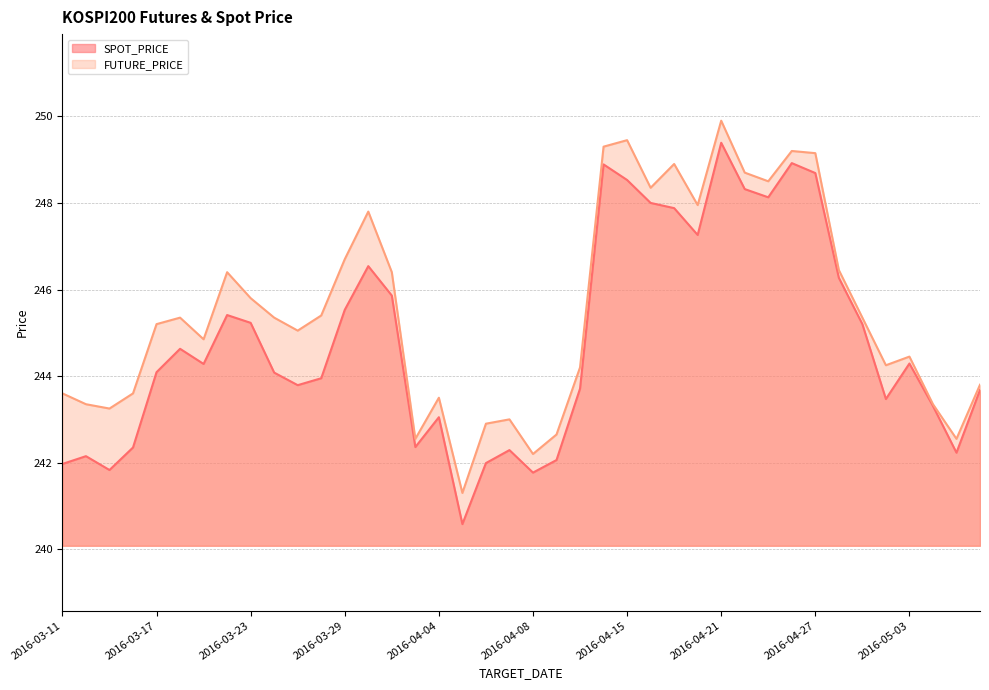

Reading left to right, list all the values displayed in this chart.

SPOT_PRICE: 242.0	242.2	241.8	242.3	244.1	244.6	244.3	245.4	245.2	244.1	243.8	243.9	245.5	246.5	245.9	242.4	243.1	240.6	242.0	242.3	241.8	242.1	243.7	248.9	248.5	248.0	247.9	247.3	249.4	248.3	248.1	248.9	248.7	246.3	245.2	243.5	244.3	243.3	242.2	243.7
FUTURE_PRICE: 243.6	243.3	243.2	243.6	245.2	245.3	244.8	246.4	245.8	245.3	245.1	245.4	246.7	247.8	246.4	242.6	243.5	241.3	242.9	243.0	242.2	242.7	244.2	249.3	249.4	248.3	248.9	247.9	249.9	248.7	248.5	249.2	249.2	246.4	245.3	244.2	244.4	243.3	242.6	243.8